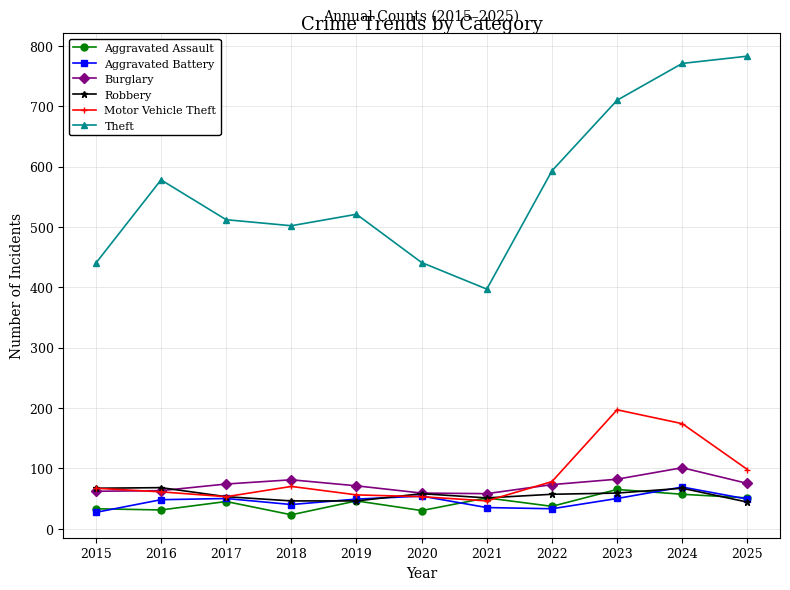

At how many categories does at least one series exceed 642?

3